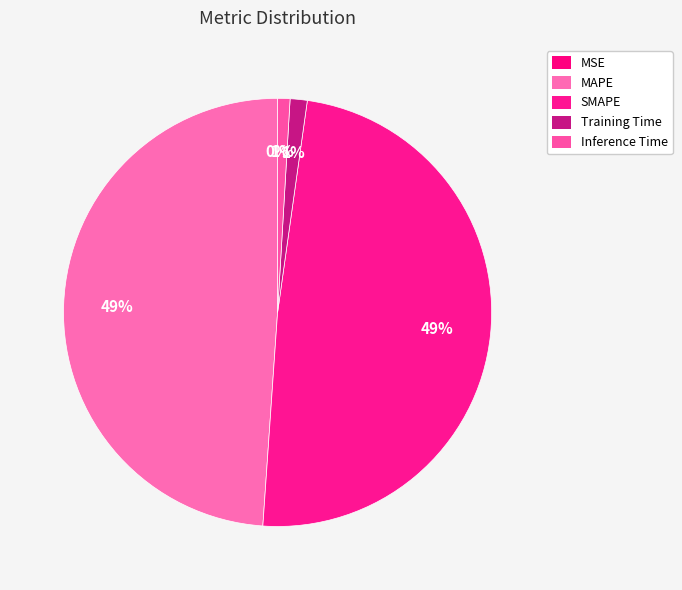

The Inference Time slice represents 11% of the pie. True or false?

False